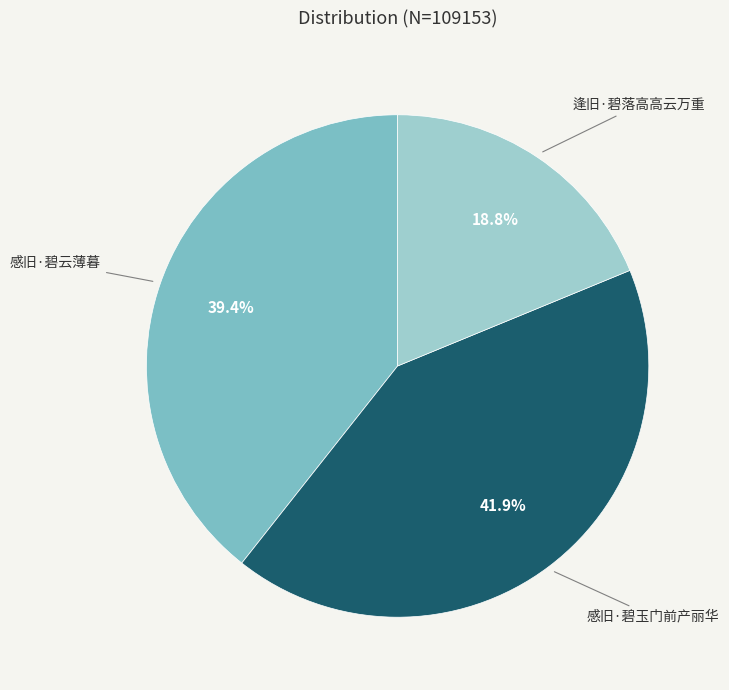

Does any single category account for the majority?

No